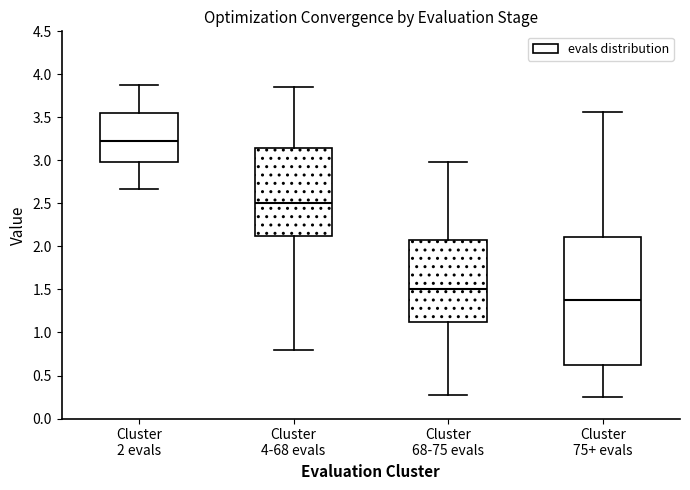

Where does the upper whisker of the box for Cluster 4-68 evals end on the y-axis? The values are not printed on the chart, so give them approximately, as read against the axis.

3.85